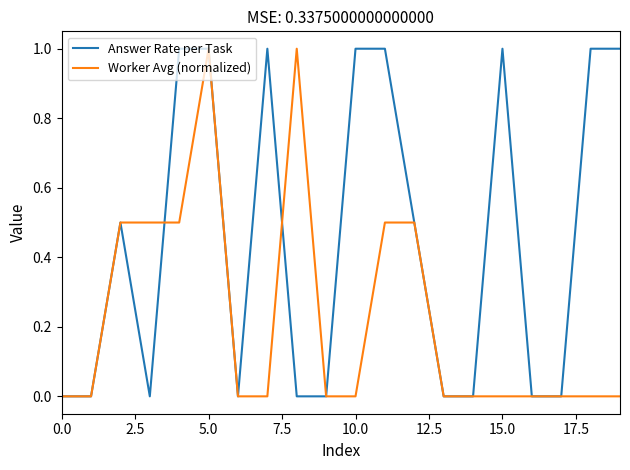

List the series in order of their overall mean, highest first.

Answer Rate per Task, Worker Avg (normalized)